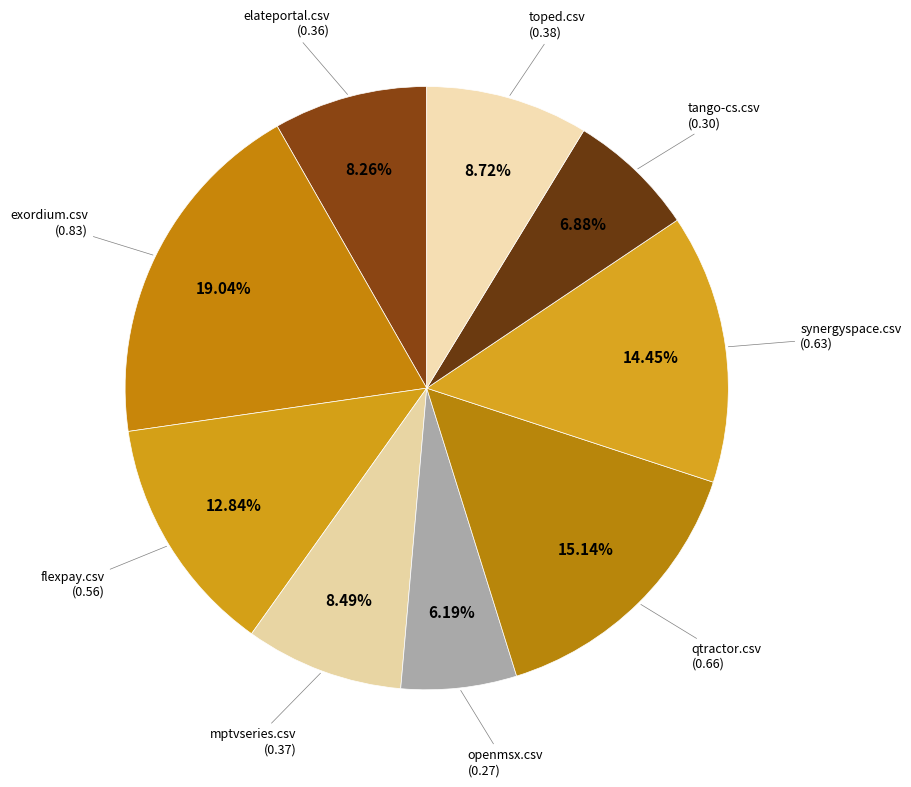

Does any single category account for the majority?

No